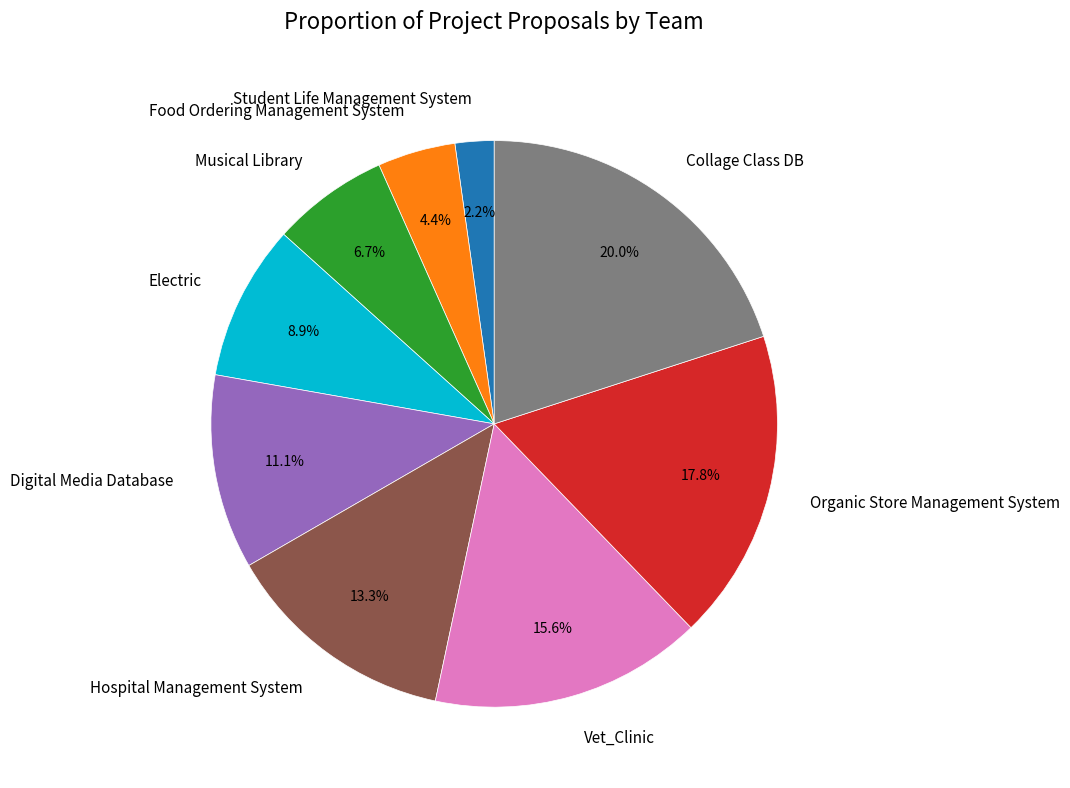

Is there a majority slice in this chart?

No